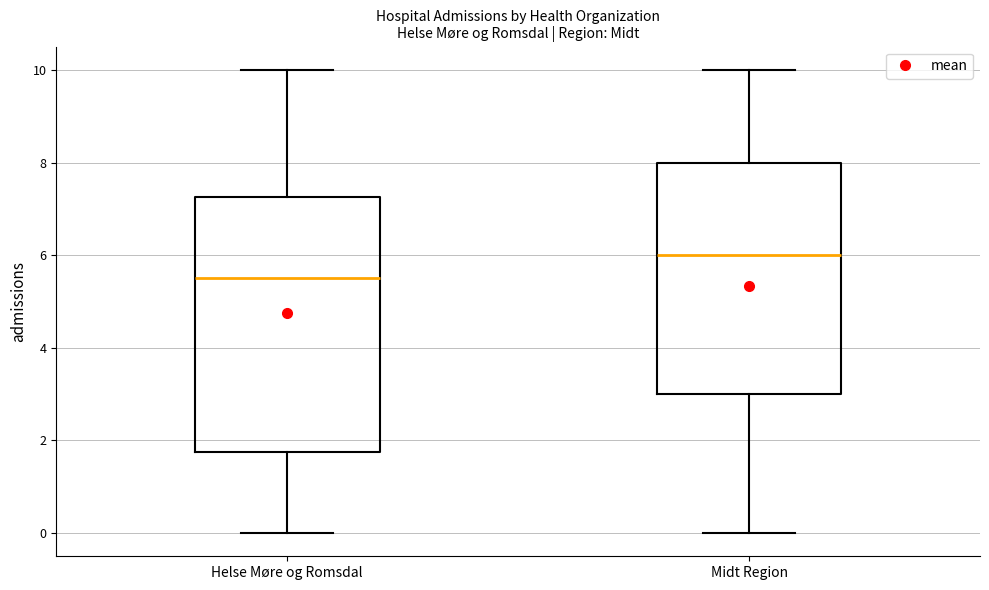

Which box has the lowest median line?

Helse Møre og Romsdal